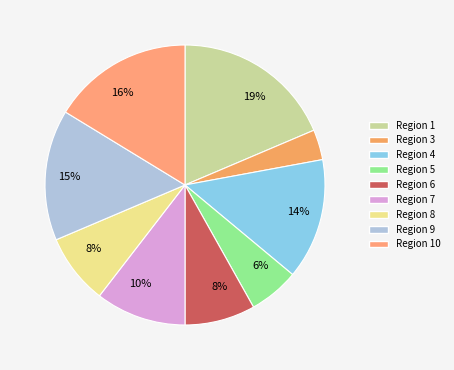

Count the number of slices in the pie.

9